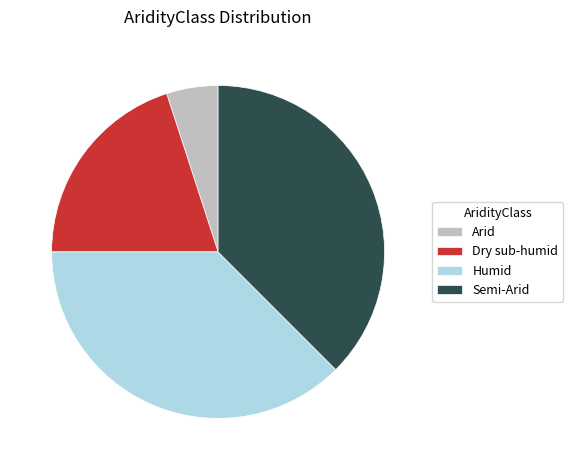

Between Dry sub-humid and Semi-Arid, which is larger?

Semi-Arid